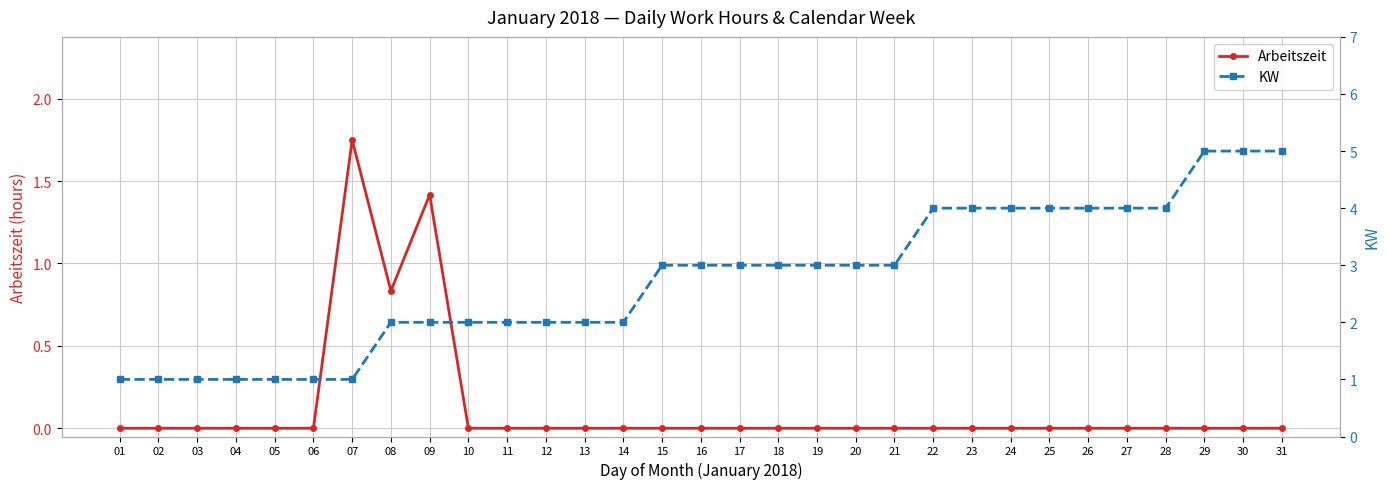

What is the minimum value for KW?

1.0